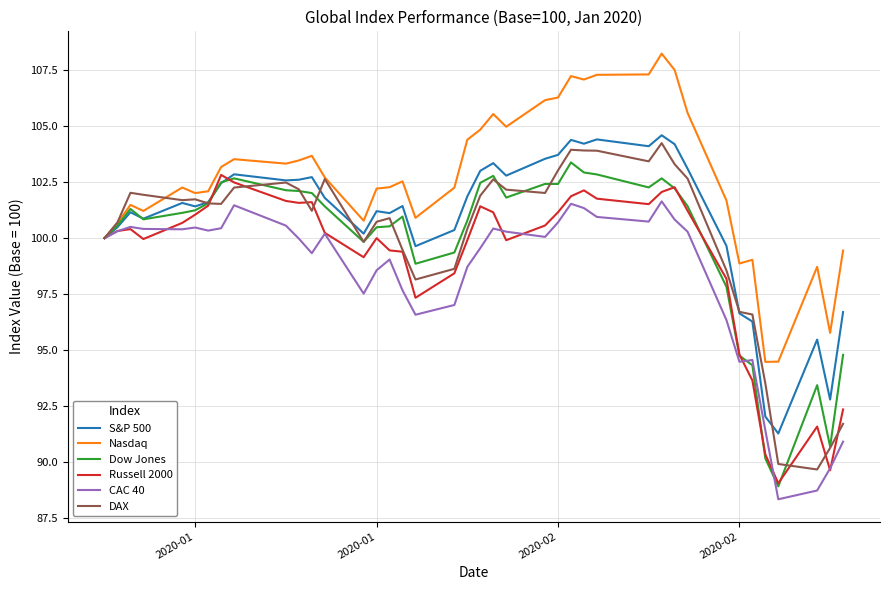

Which series has the largest total across all categories?

Nasdaq